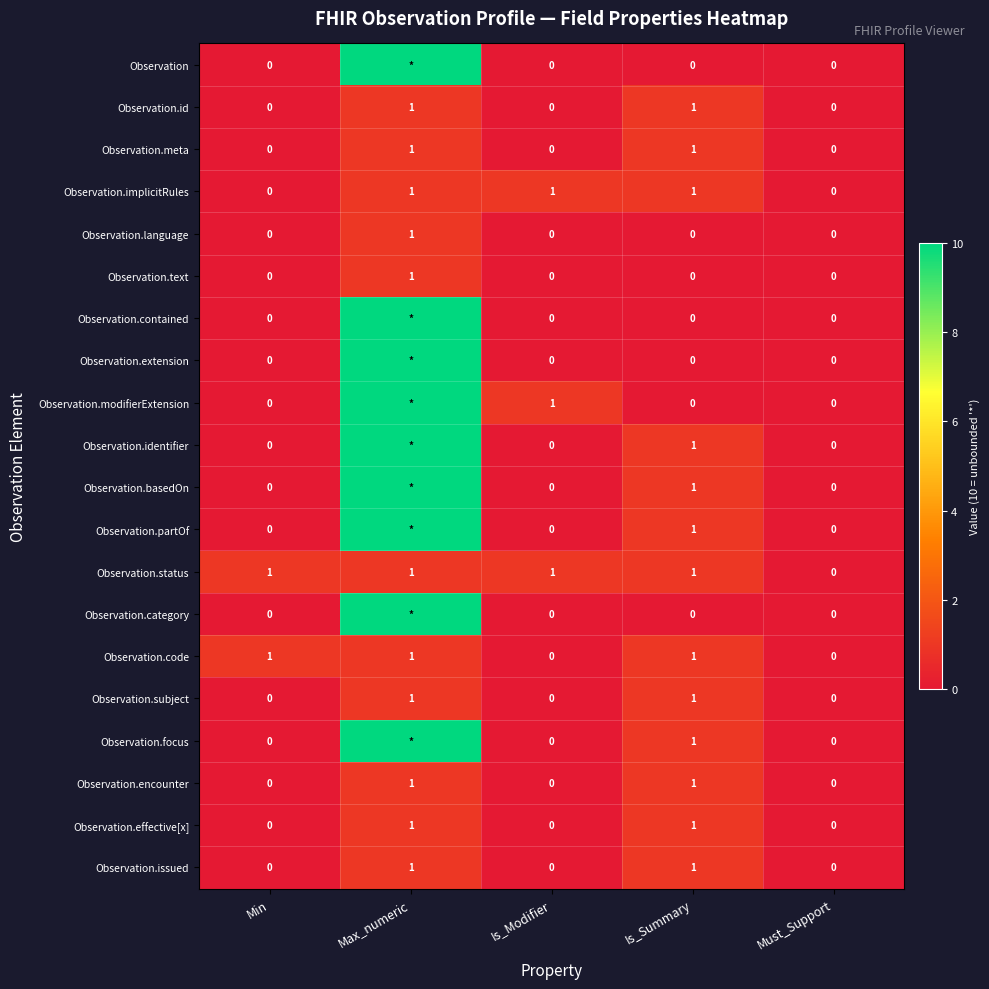

Is it true that Observation.issued equals 2 at Max_numeric?

False